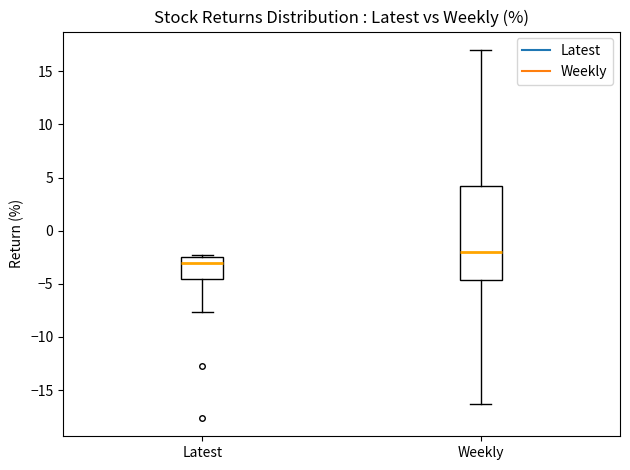

Comparing the boxes themselves (not the whiskers), which one is the tallest?

Weekly